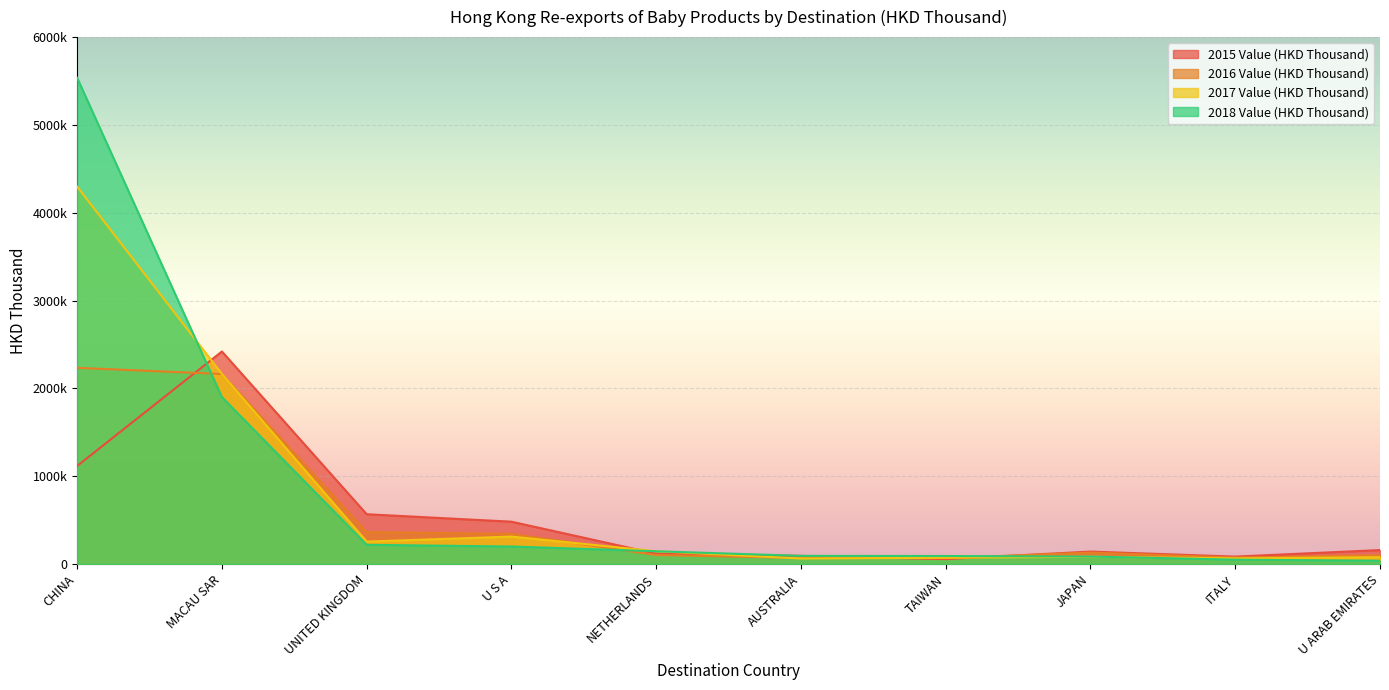

Which has a higher value, U S A or JAPAN?

U S A